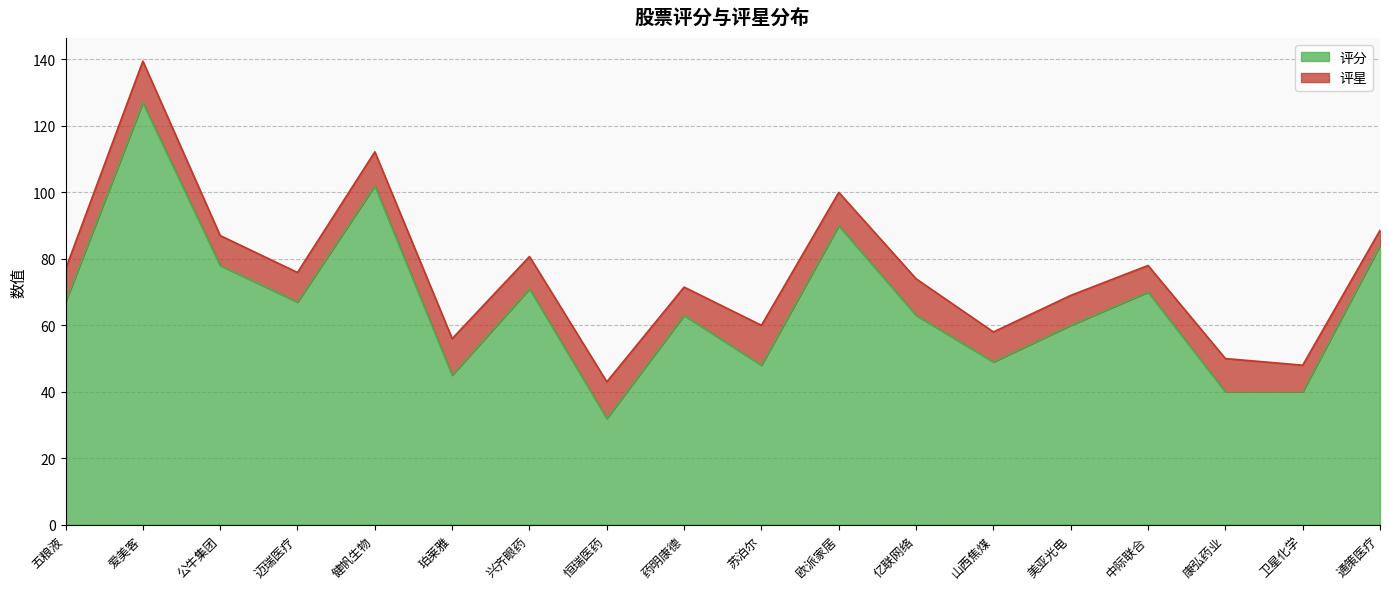

Is it true that the value at 药明康德 is 63?

True